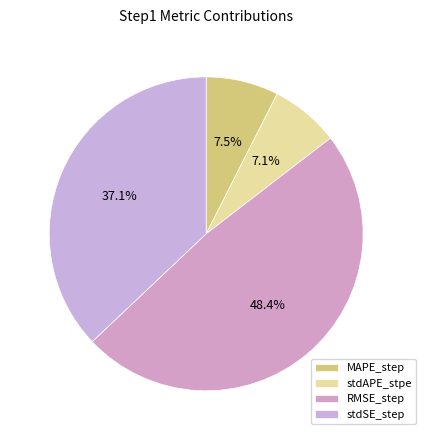

Which slice is the largest?

RMSE_step